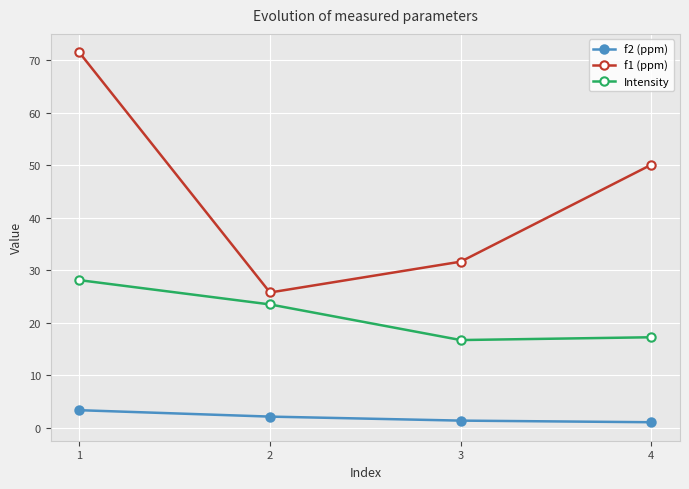

What is the difference between the maximum and minimum values in the f1 (ppm) series?

45.7